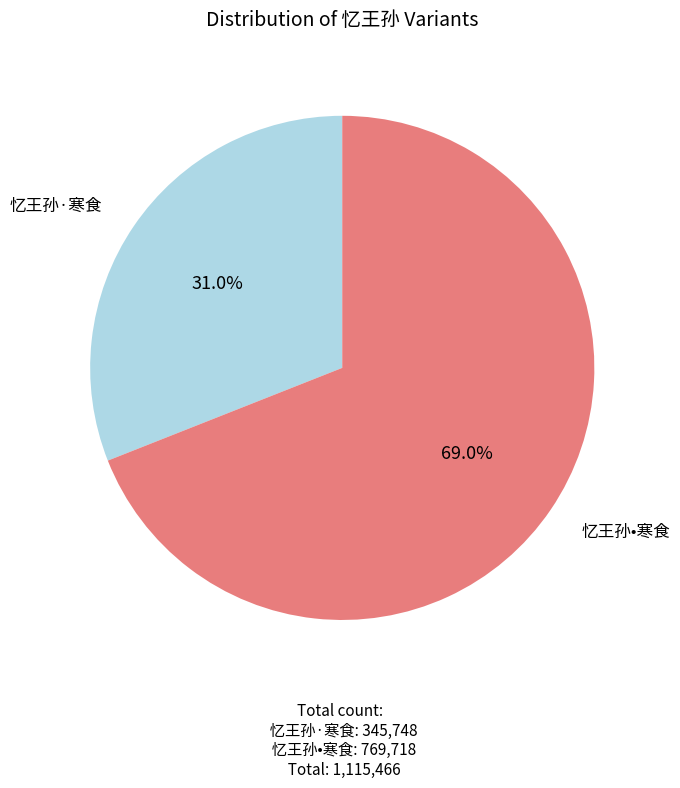

Is there any slice that represents more than half of the pie?

Yes